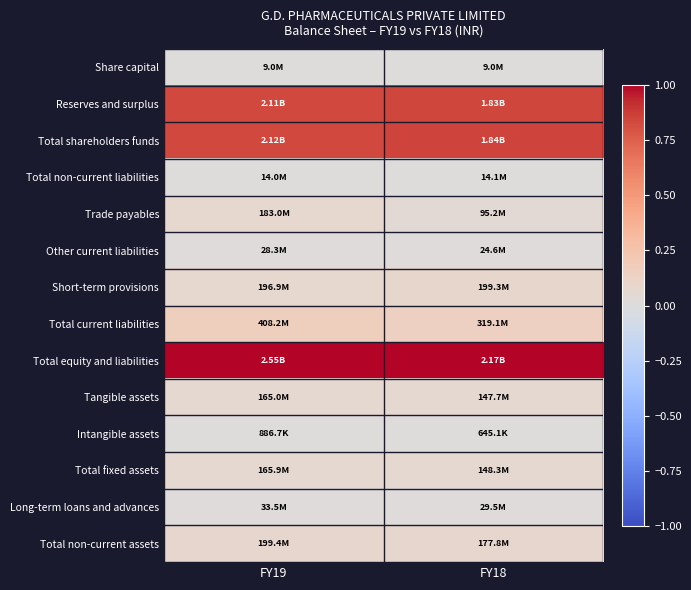

What is the spread (max minus min) of values at FY18?

1.0